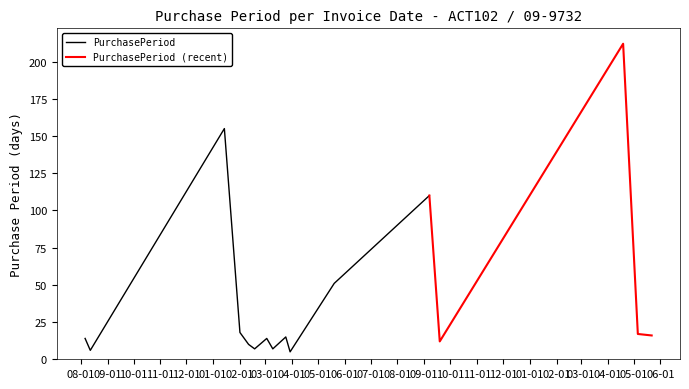

True or false: the data shows 3 at 2016-03-30.

False